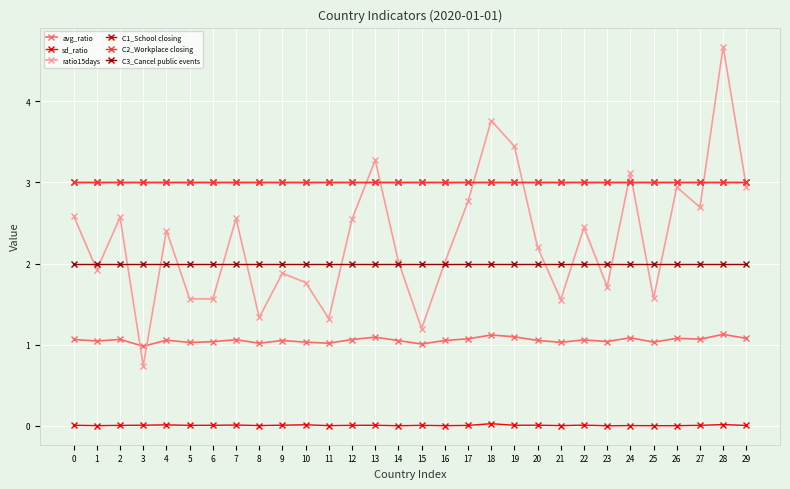

At how many categories does at least one series exceed 4?

1